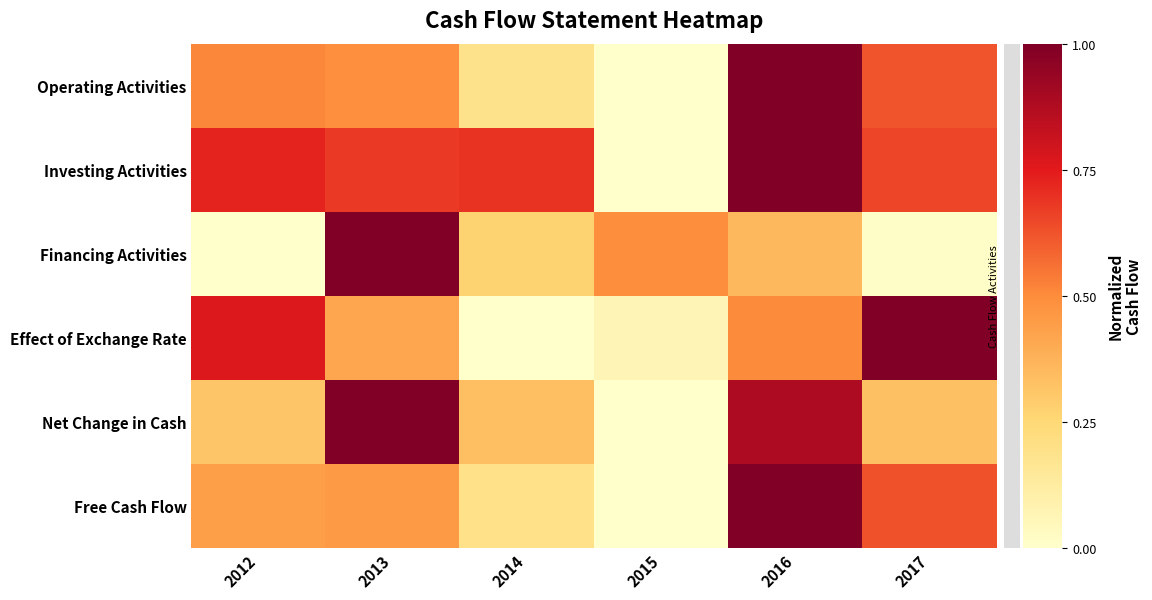

List the series in order of their peak value, lowest first.

Operating Activities, Investing Activities, Financing Activities, Effect of Exchange Rate, Net Change in Cash, Free Cash Flow